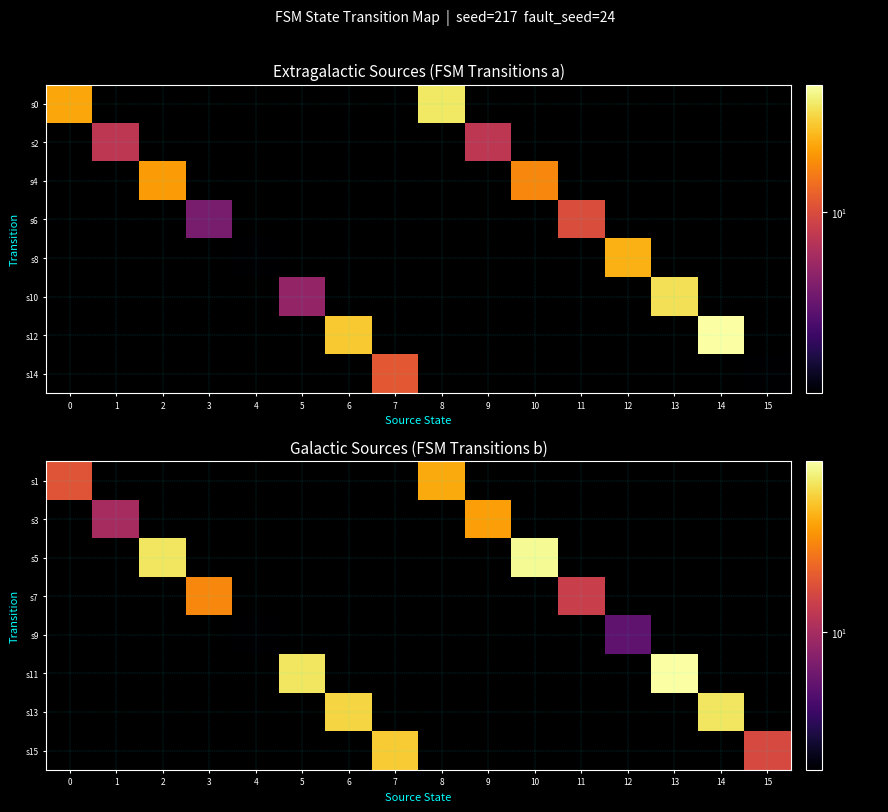

The value of s7 at 10 is -9. True or false?

False